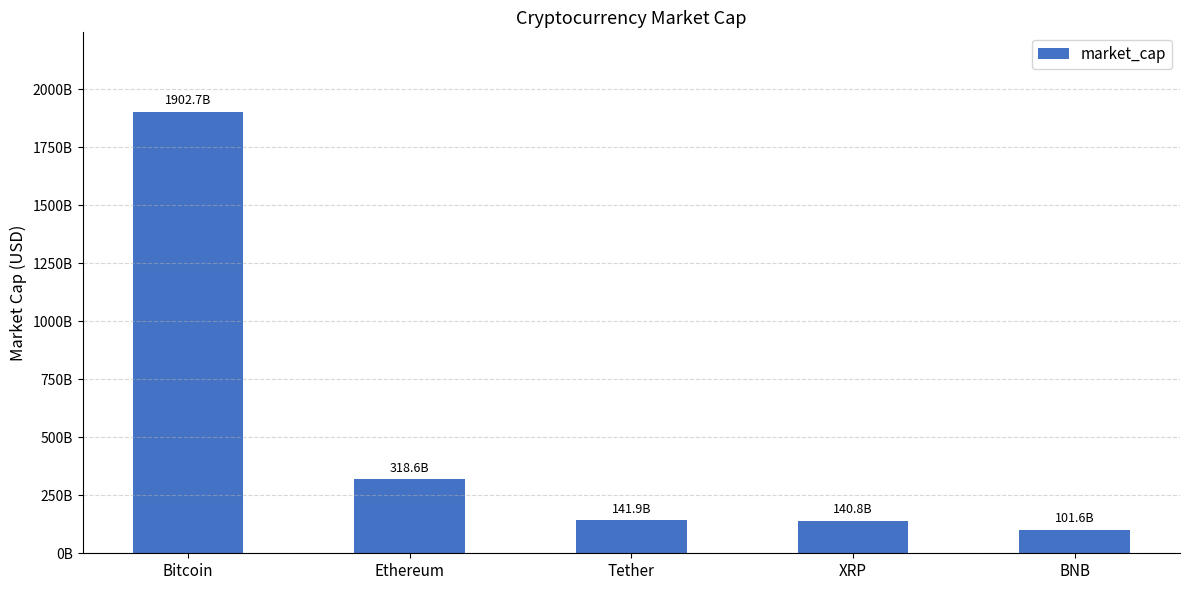

Does the chart contain stacked bars?

No